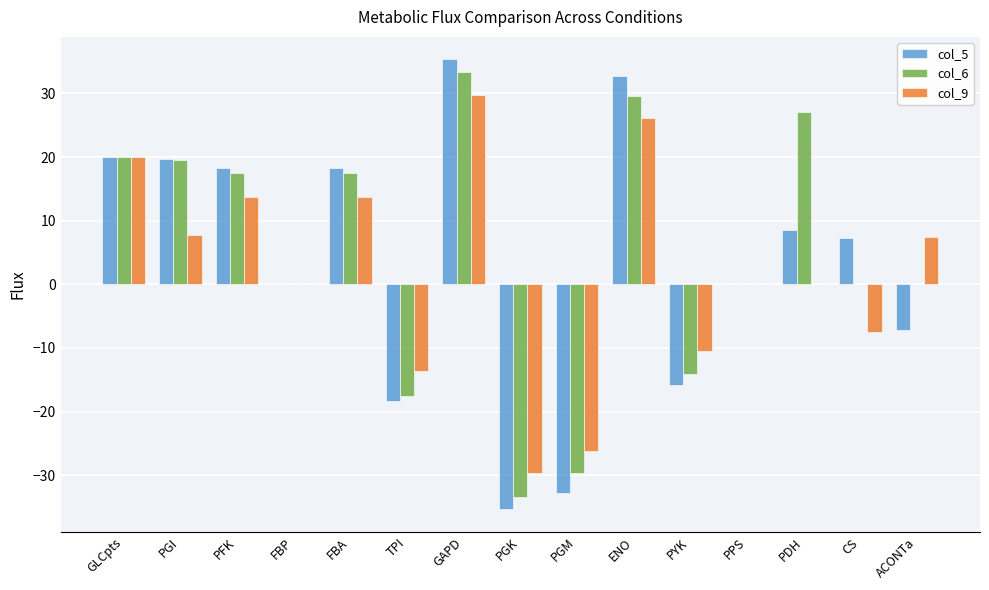

Which series changed the most between GAPD and PGM?

col_5